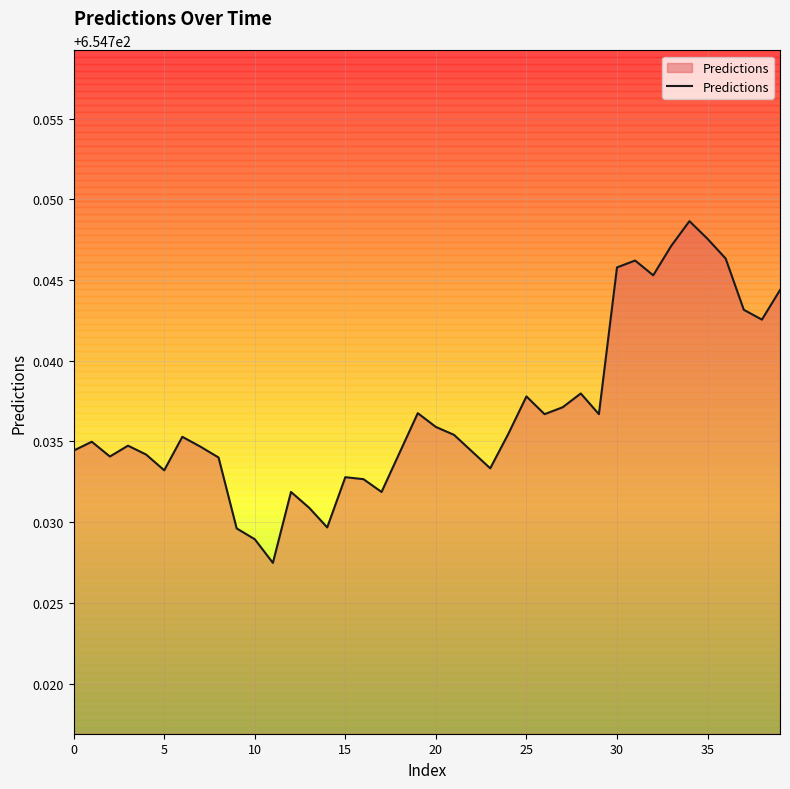

Which category has the lowest value across all series?

11